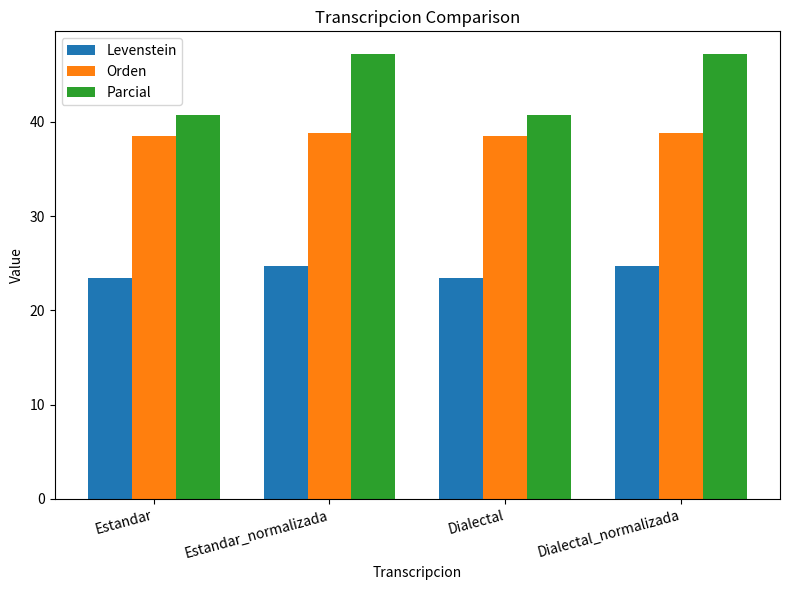

What is the highest value of the Parcial series?

47.2